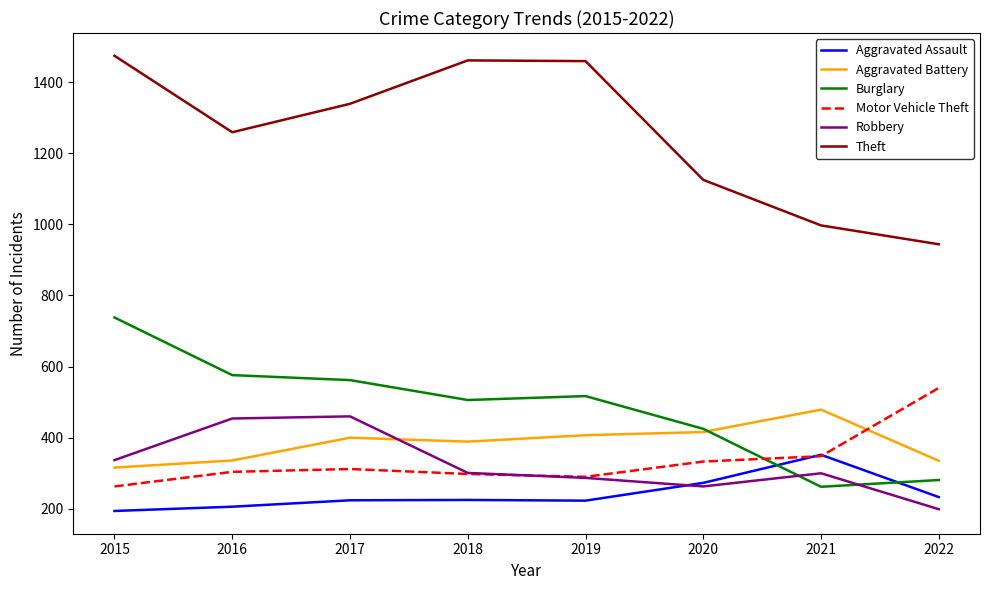

Between 2017 and 2019, which series saw the biggest shift?

Robbery